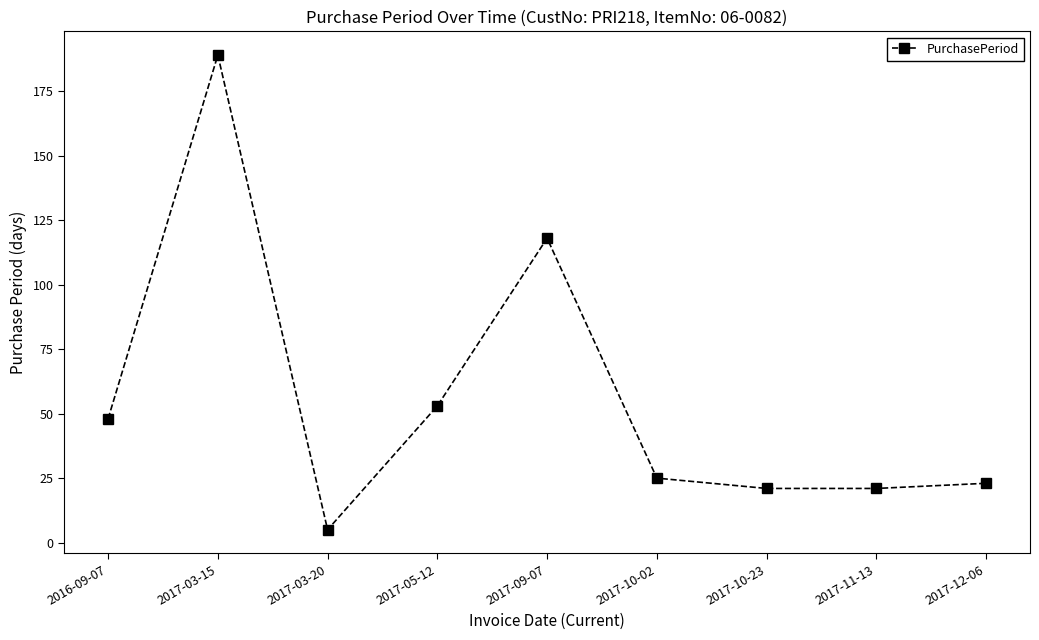

The value at 2017-03-15 is 189. True or false?

True